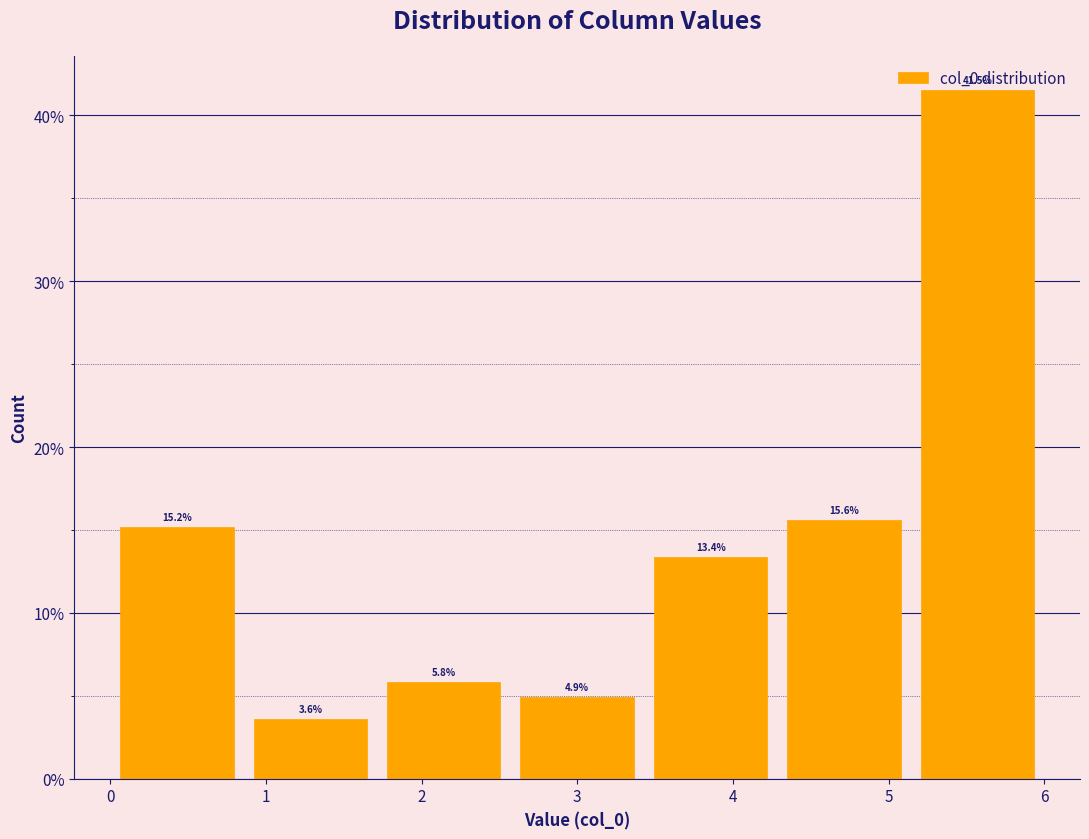

How tall is the bar that spans 3.4 to 4.3 on the x-axis? The bar edges are not printed on the chart, so give them approximately, as read against the axis.

13.4